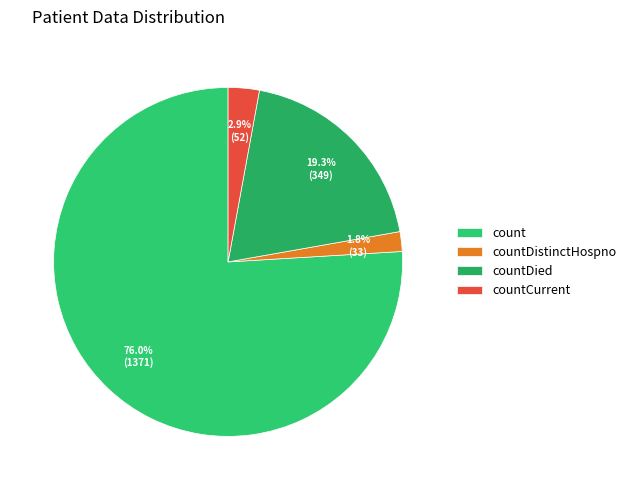

What is the smallest slice in the pie chart?

countDistinctHospno